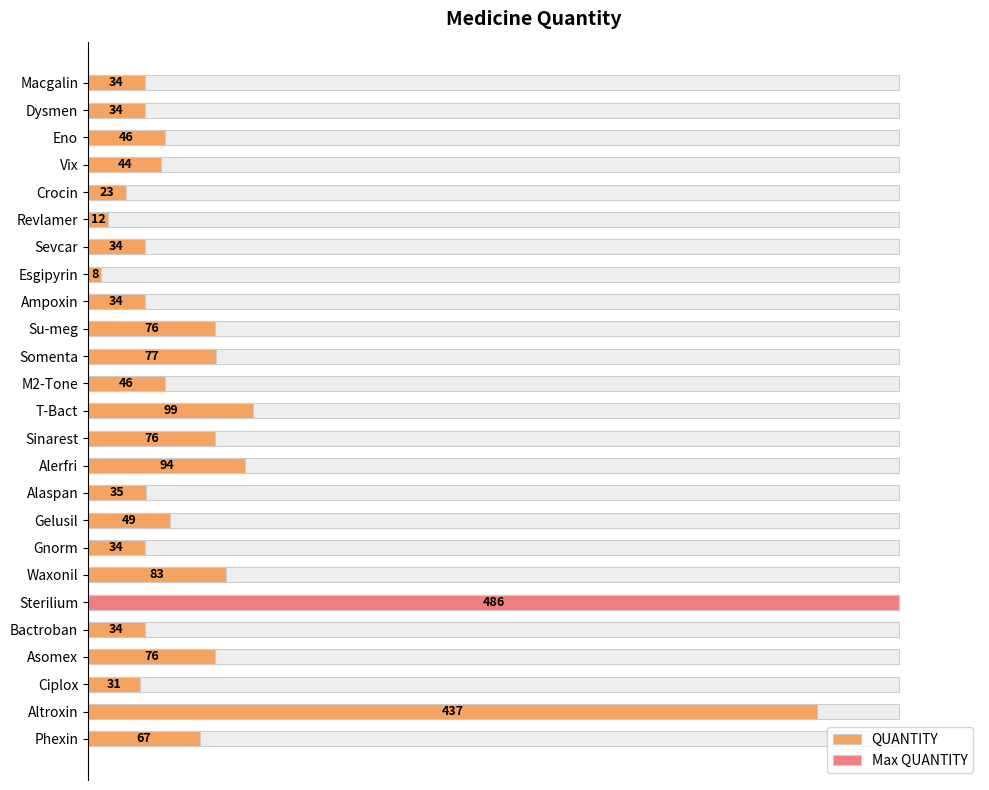

How many bars are there in total?

25